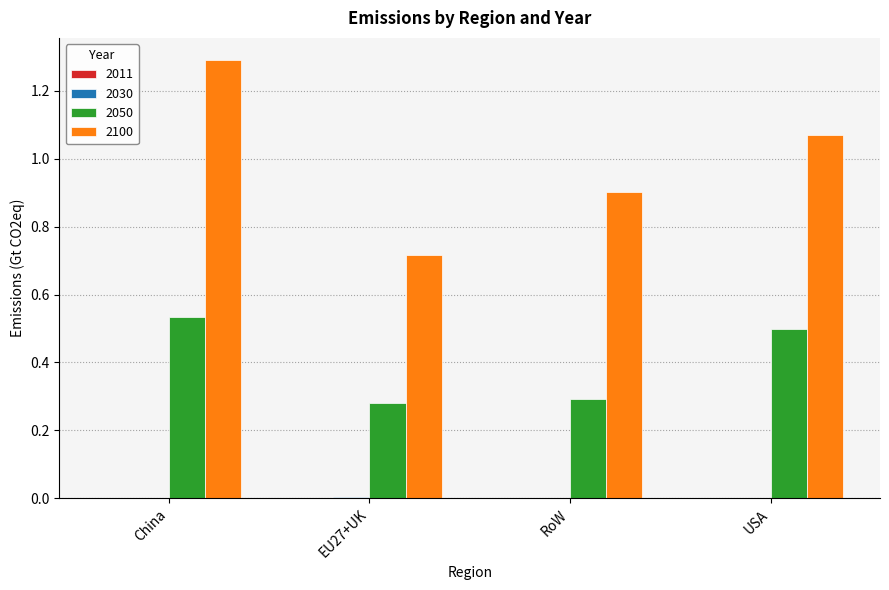

What is the total value across all series at China?

1.8